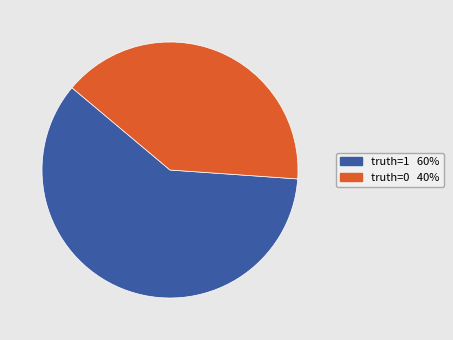

Rank the categories by value from highest to lowest.

truth=1, truth=0